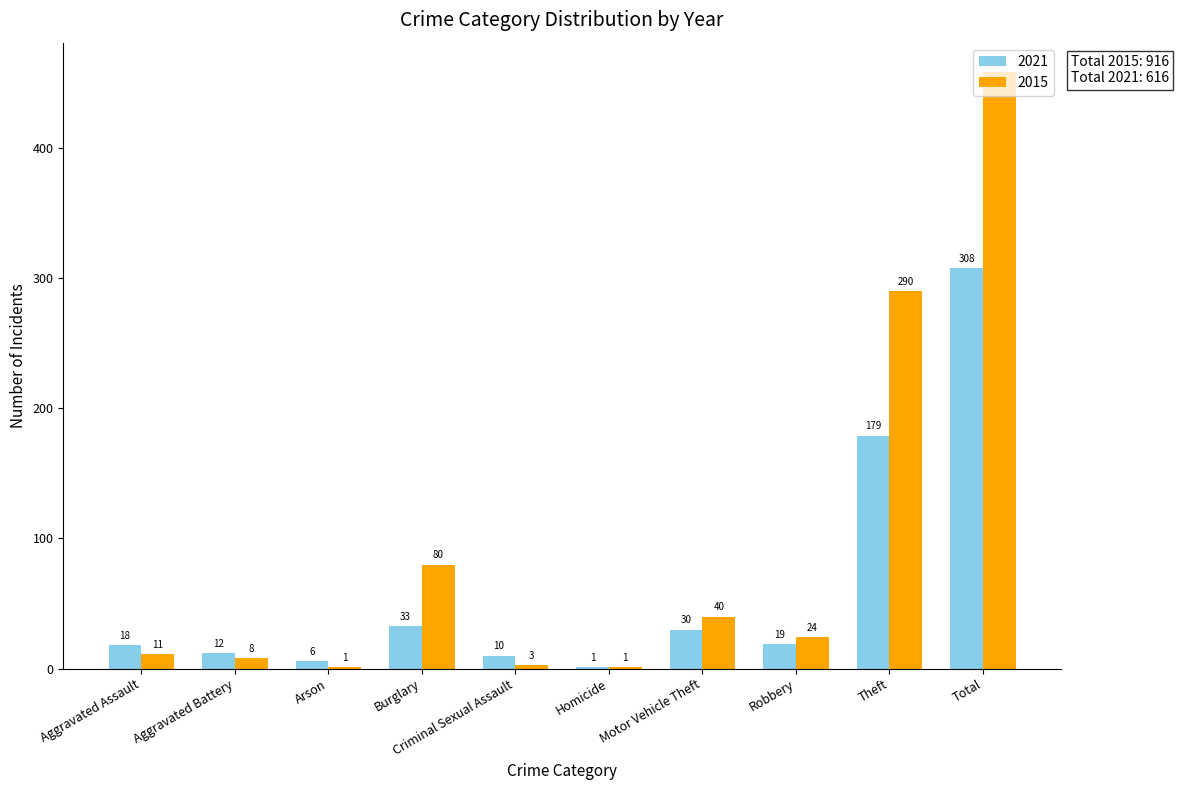

What is the sum of the 2015 values at Aggravated Battery and Aggravated Assault?

19